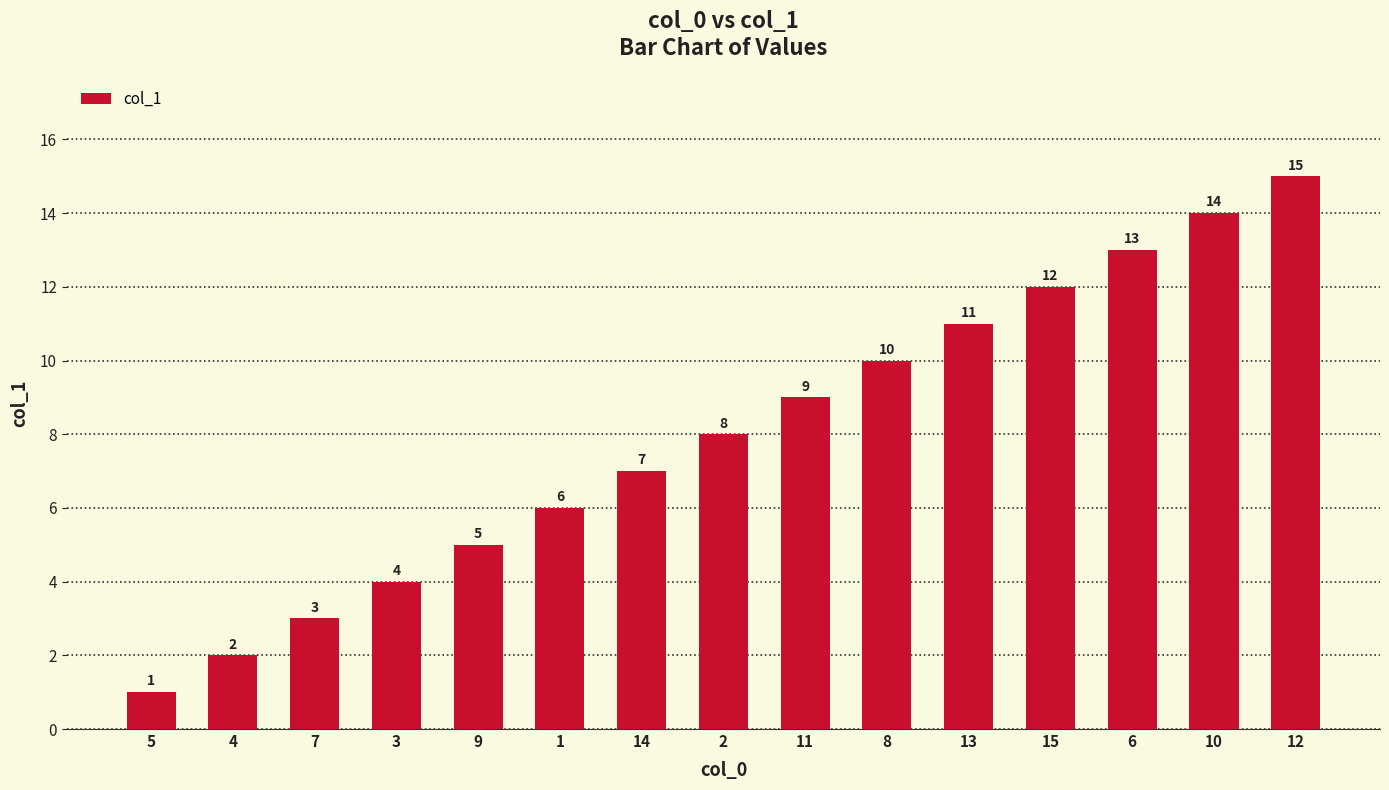

What is the ratio of the value at 3 to the value at 8?

0.4